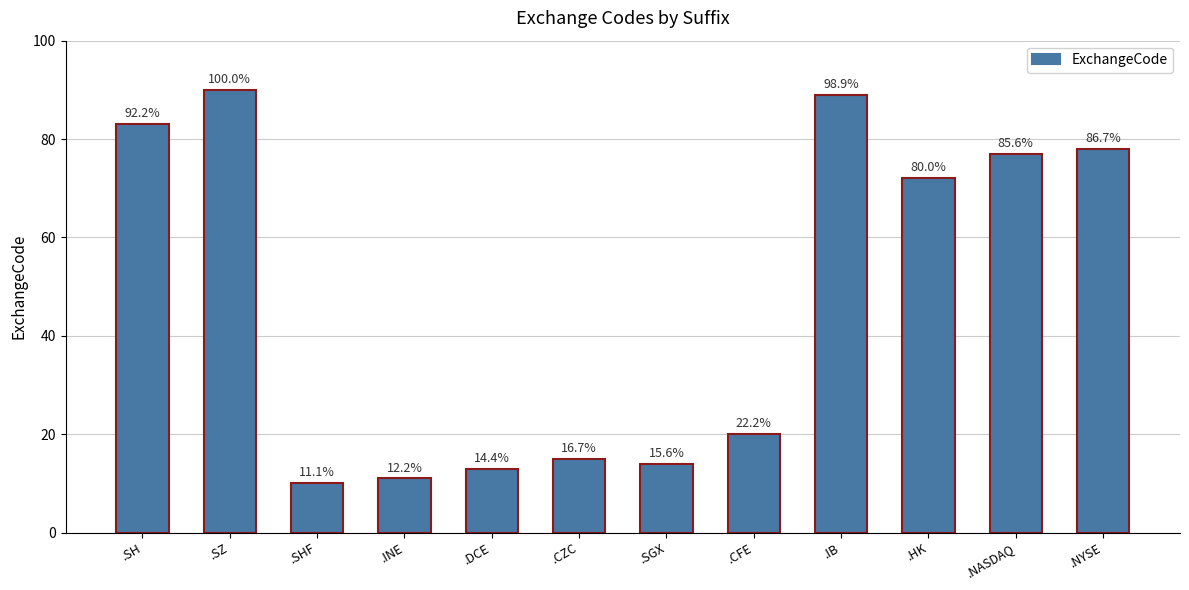

How many bars are there in total?

12